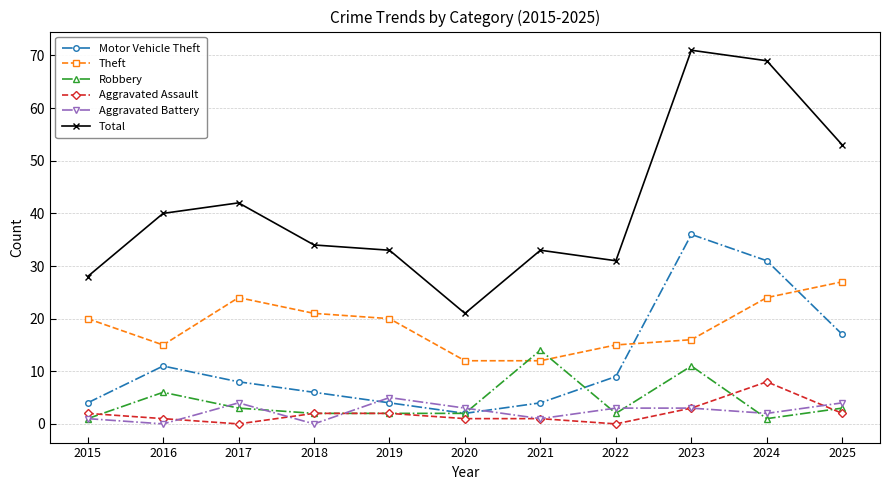

True or false: Motor Vehicle Theft has a value of 8 at 2017.

True